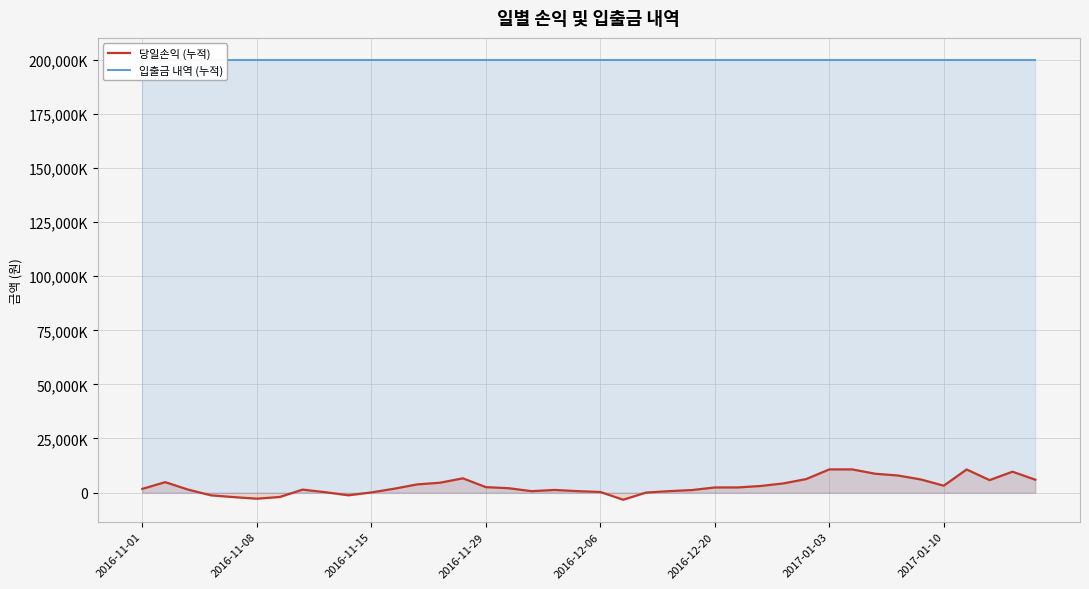

List the series in order of their overall mean, highest first.

입출금 내역 (누적), 당일손익 (누적)